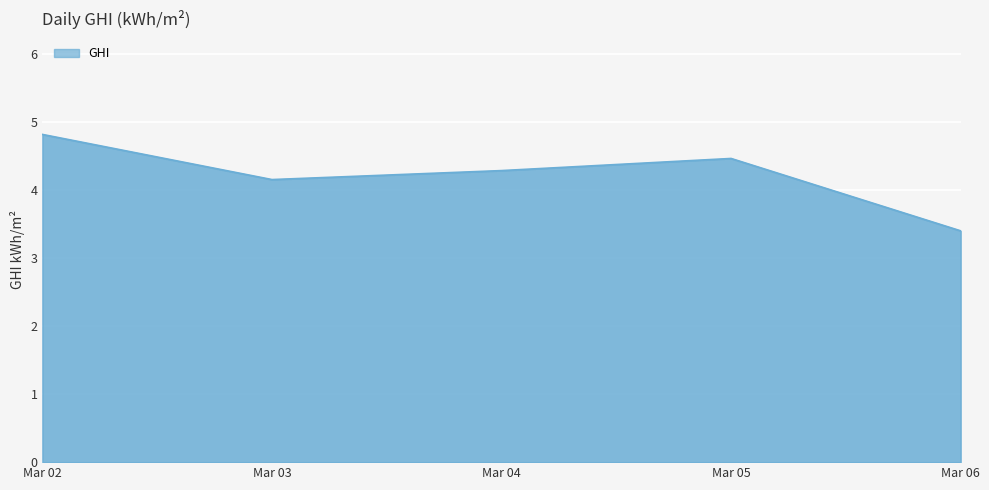

Which category has the highest value across all series?

Mar 02